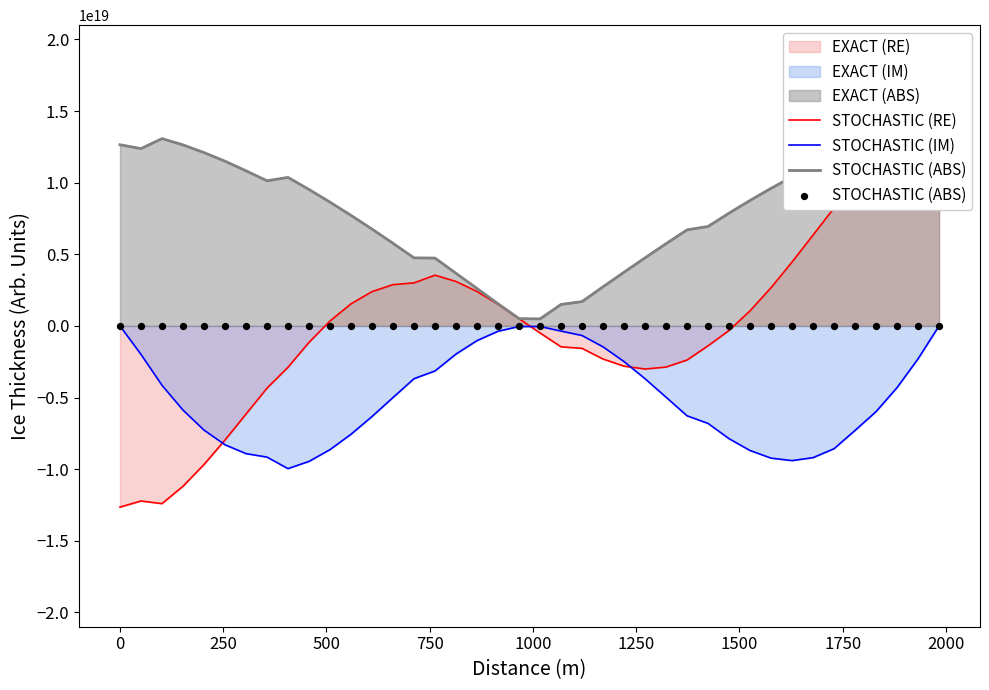

Which series has the largest Y range (max minus min)?

STOCHASTIC (RE)